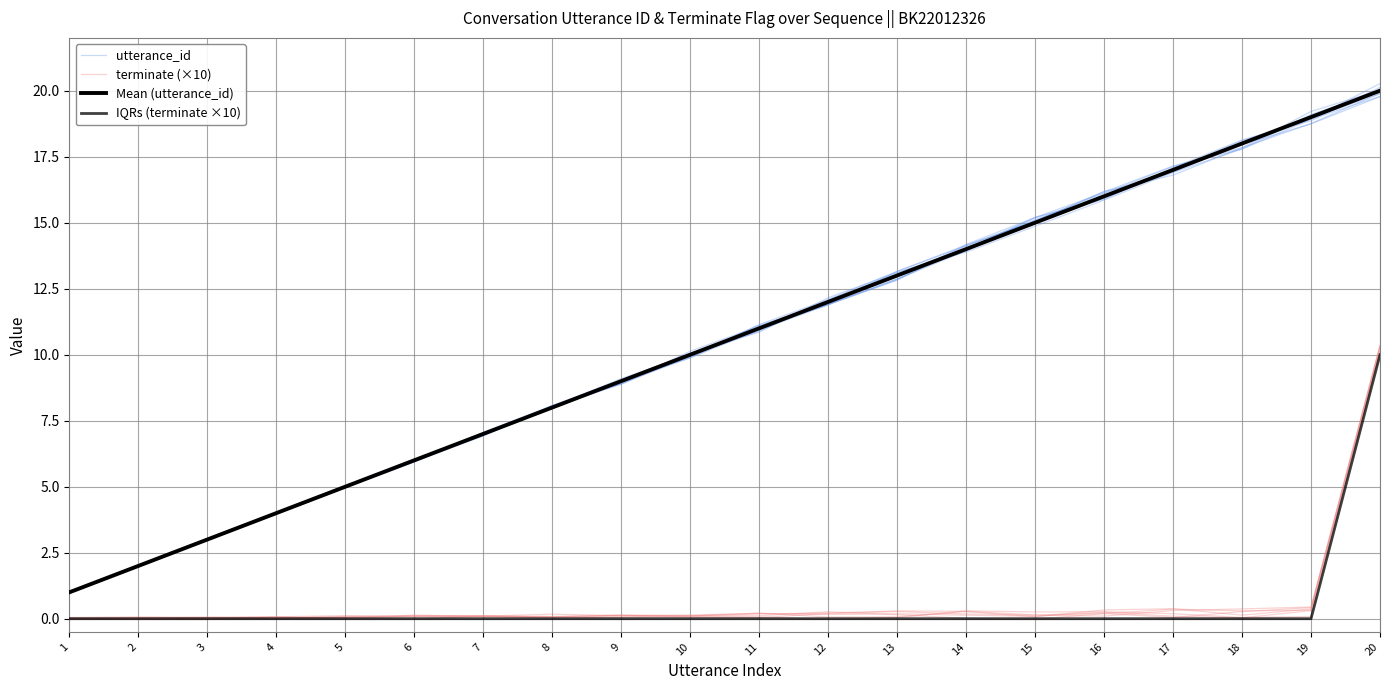

Reading right to left, list all the values displayed in this chart.

utterance_id: 20=19.9	19=19.0	18=18.0	17=16.9	16=15.9	15=14.9	14=13.9	13=13.1	12=12.2	11=10.9	10=10.1	9=9.0	8=8.1	7=6.9	6=5.9	5=5.0	4=4.0	3=3.0	2=2.0	1=1.0
terminate (×10): 20=10.3	19=0.4	18=0.4	17=0.3	16=0.1	15=0.1	14=0.2	13=0.3	12=0.2	11=0.0	10=0.1	9=0.1	8=0.1	7=0.1	6=0.1	5=-0.0	4=0.1	3=0.1	2=0.0	1=-0.0
Mean (utterance_id): 20=20.0	19=19.0	18=18.0	17=17.0	16=16.0	15=15.0	14=14.0	13=13.0	12=12.0	11=11.0	10=10.0	9=9.0	8=8.0	7=7.0	6=6.0	5=5.0	4=4.0	3=3.0	2=2.0	1=1.0
IQRs (terminate ×10): 20=10.0	19=0.0	18=0.0	17=0.0	16=0.0	15=0.0	14=0.0	13=0.0	12=0.0	11=0.0	10=0.0	9=0.0	8=0.0	7=0.0	6=0.0	5=0.0	4=0.0	3=0.0	2=0.0	1=0.0